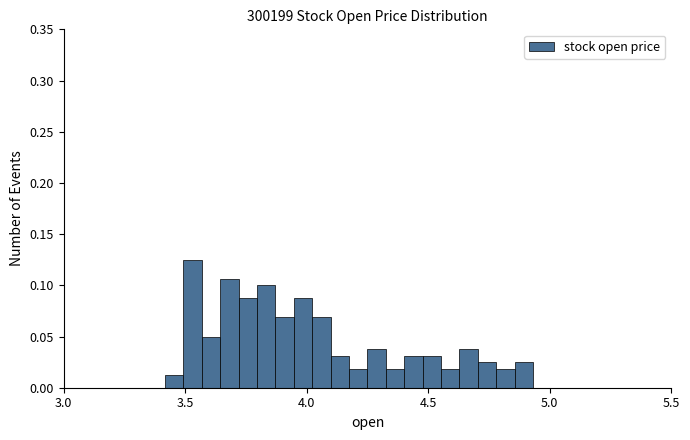

Around what value on the x-axis is the tallest bar? Give the approximate position of its centre, as read against the axis.

3.55